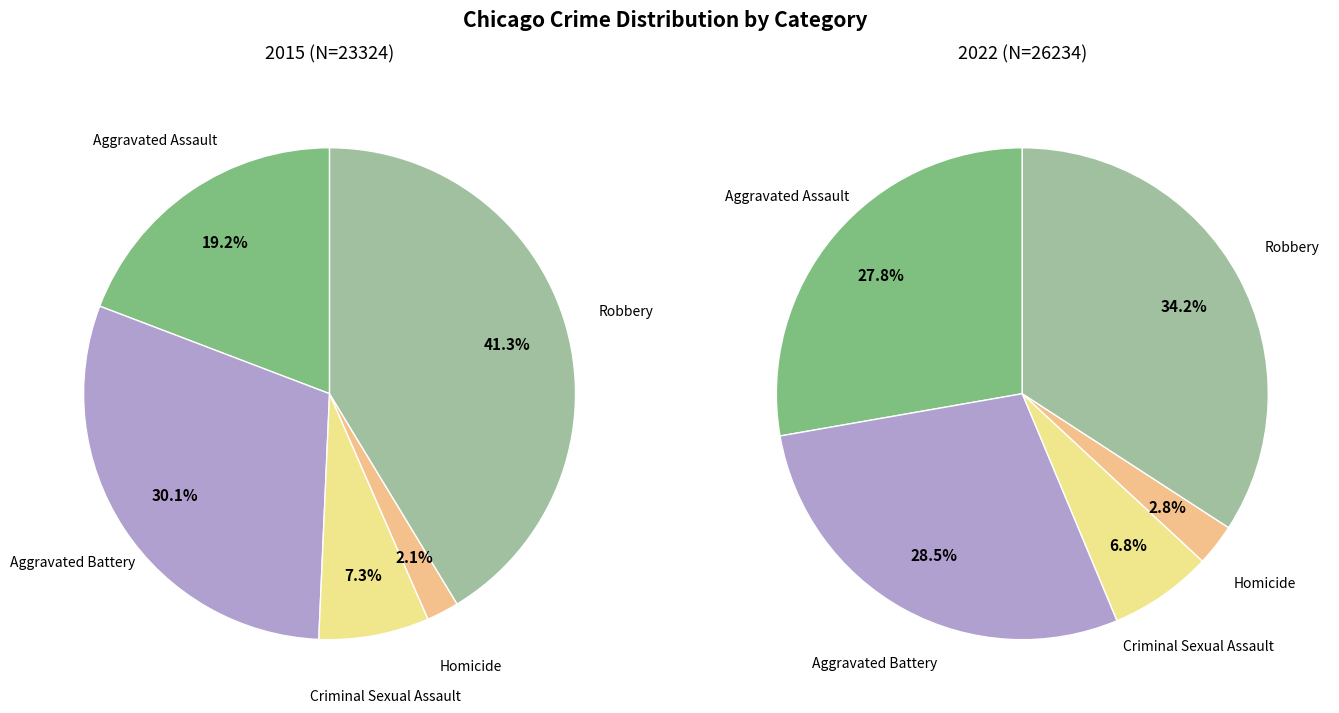

Is it true that 4 is 41% of the pie?

True